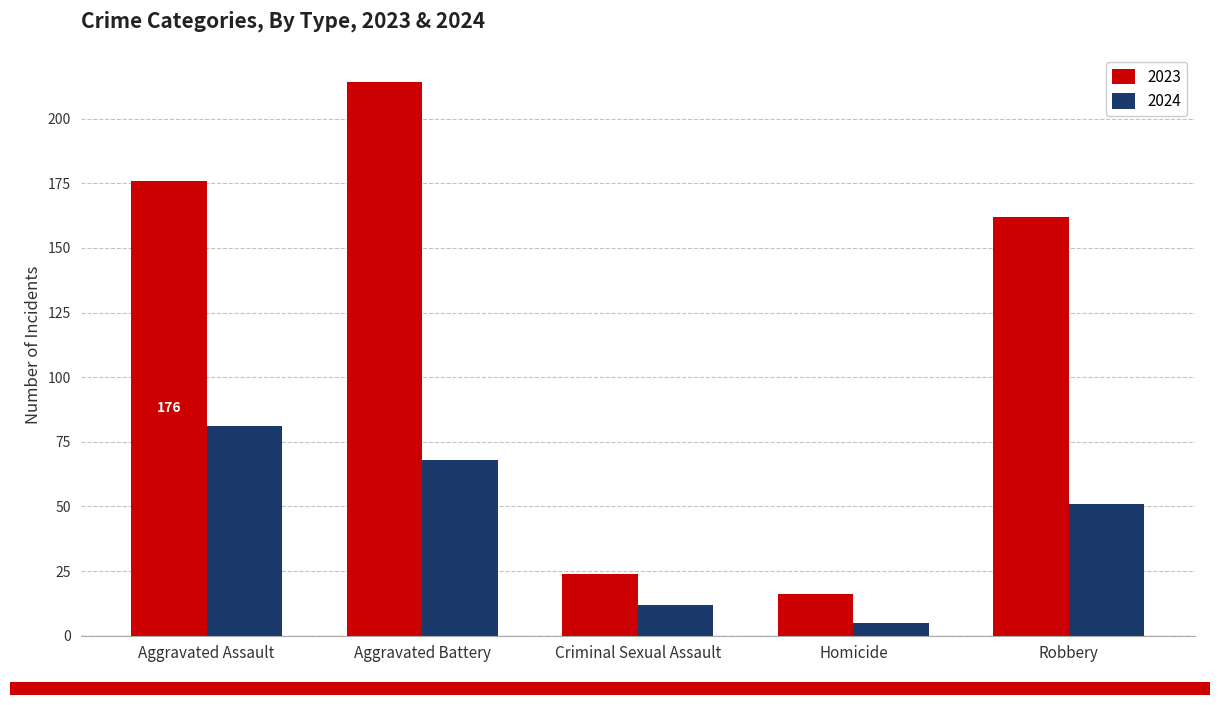

At which category is the sum across all series the highest?

Aggravated Battery